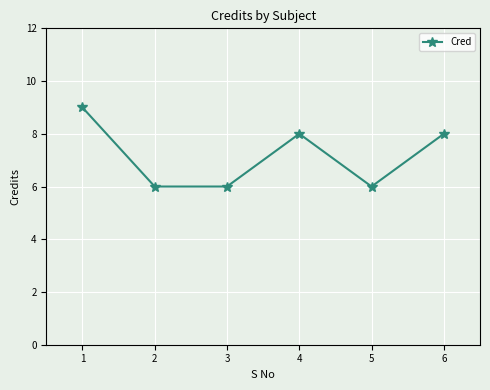

True or false: there are more than 1 points higher than both neighbors.

False